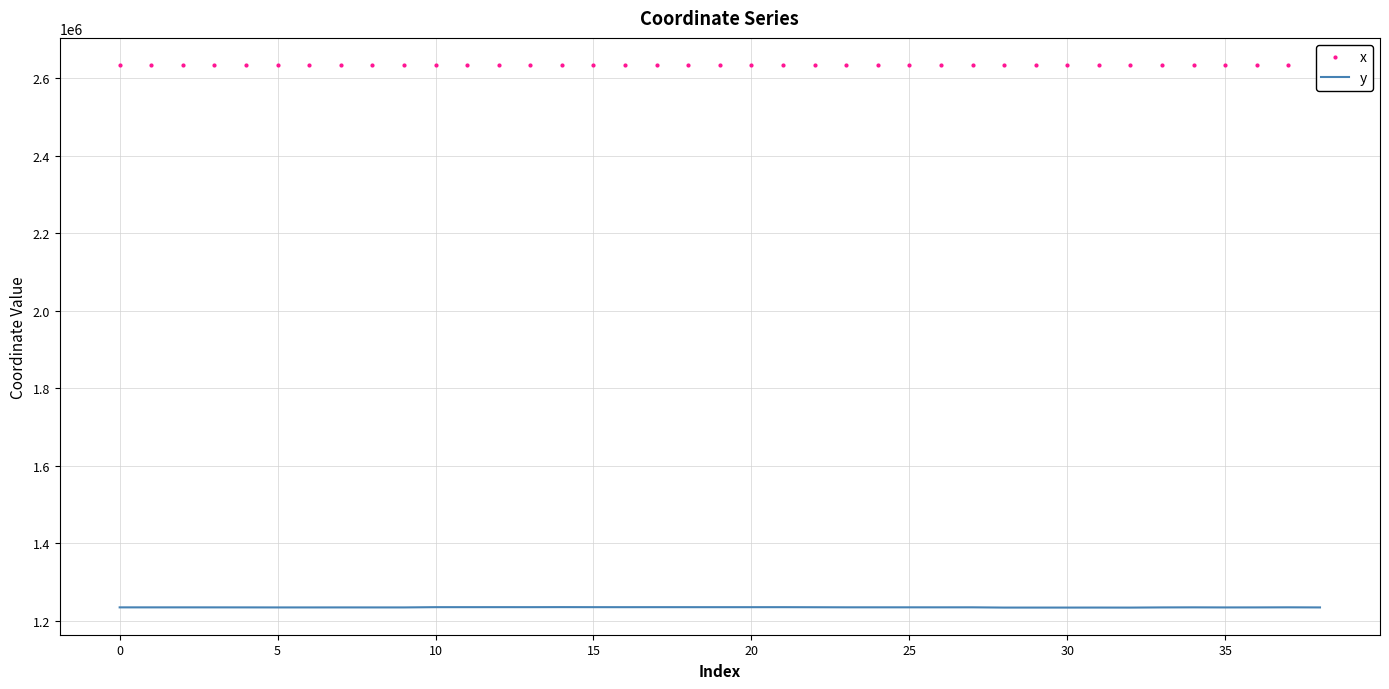

True or false: y and x cross at least once.

False